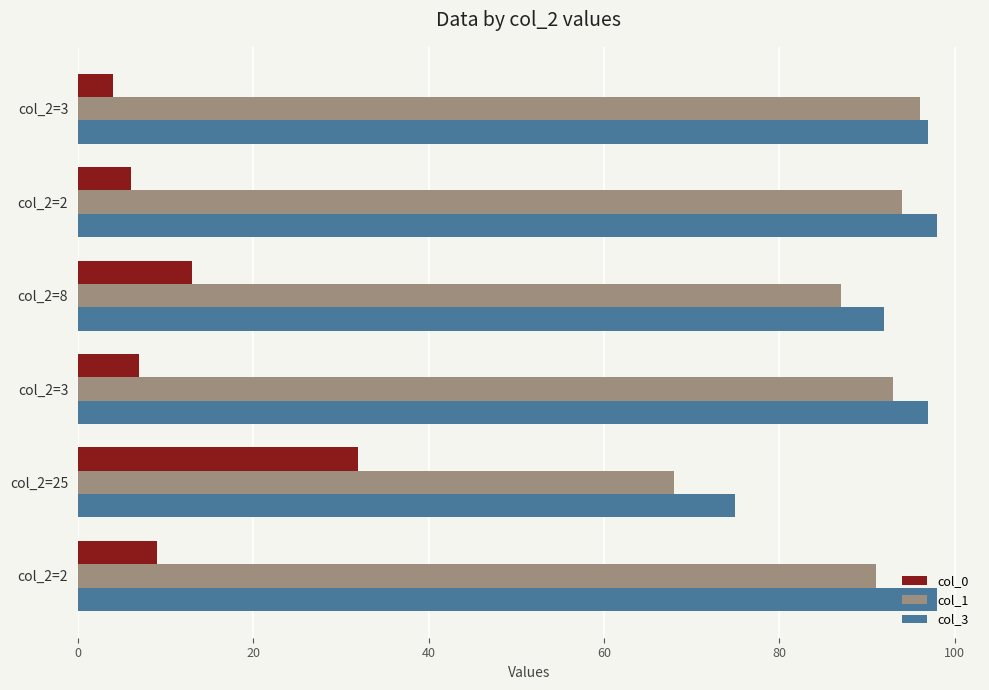

Reading left to right, transcribe all the data shown in this chart.

col_0: 9	32	7	13	6	4
col_1: 91	68	93	87	94	96
col_3: 98	75	97	92	98	97